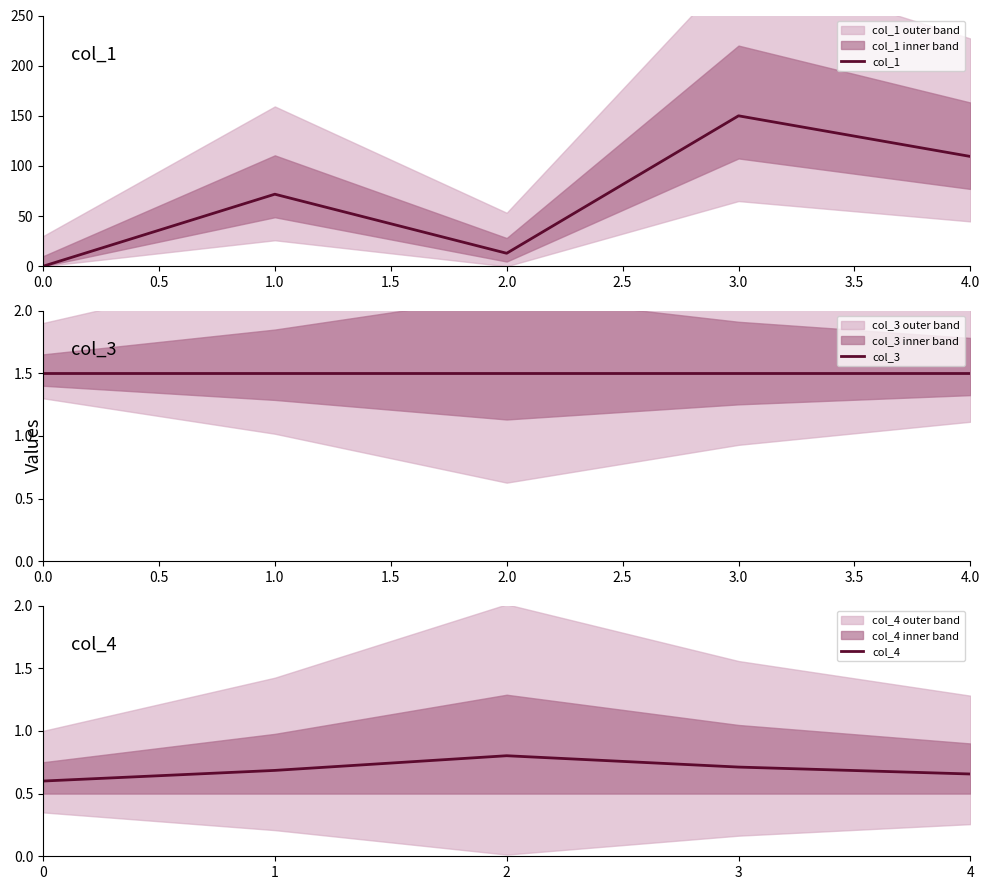

Rank the categories by col_1 value from highest to lowest.

3.0, 4.0, 1.0, 2.0, 0.0